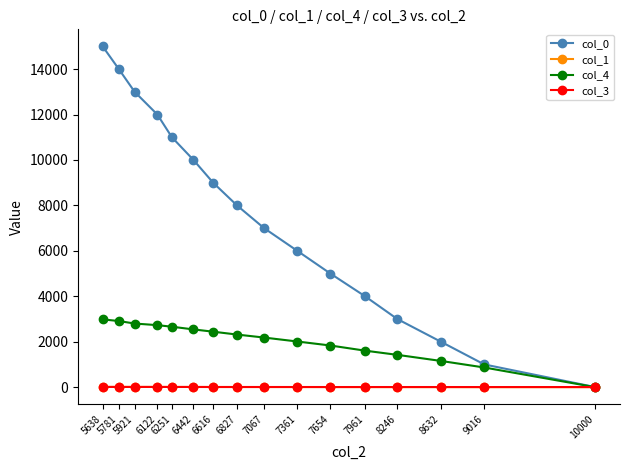

How many data points in col_3 are less than 7?

6